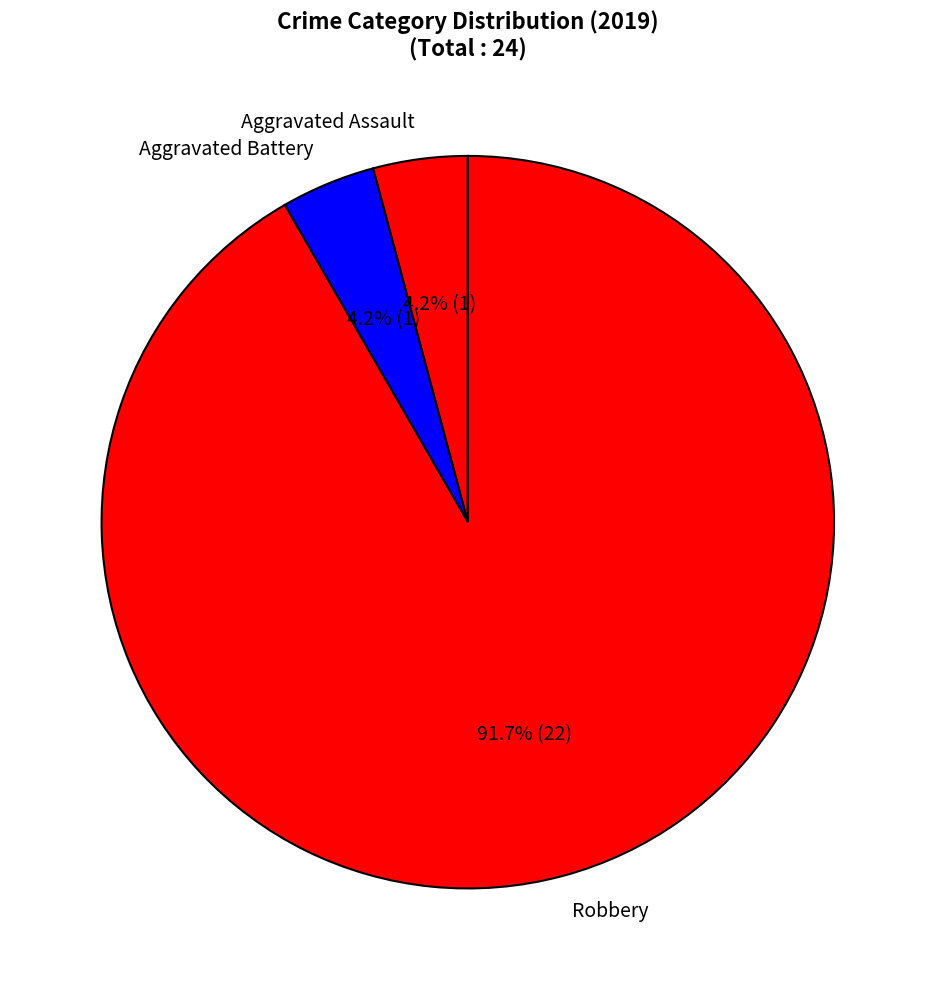

What percentage is the Aggravated Battery slice, to the nearest percent?

4%